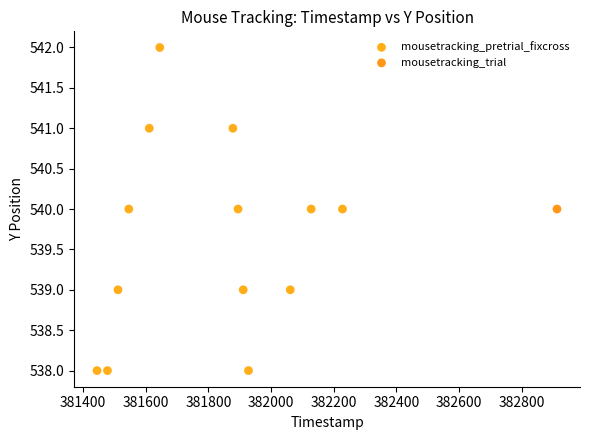

What are all the series names shown in the legend?

mousetracking_pretrial_fixcross, mousetracking_trial